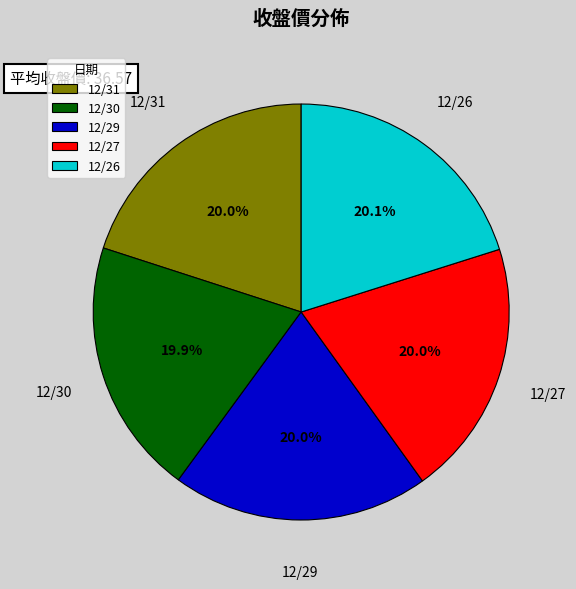

Combined, do 12/27 and 12/29 account for over 50%?

No